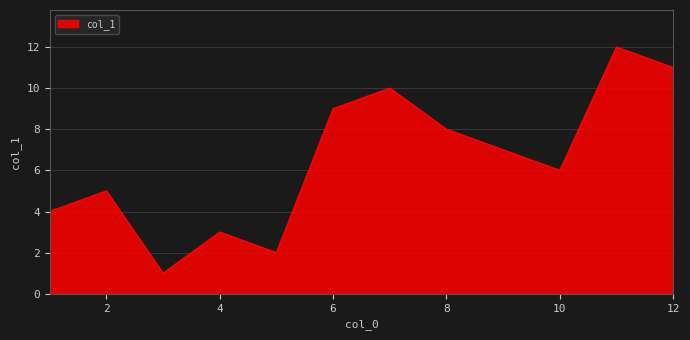

What is the greatest value displayed?

12